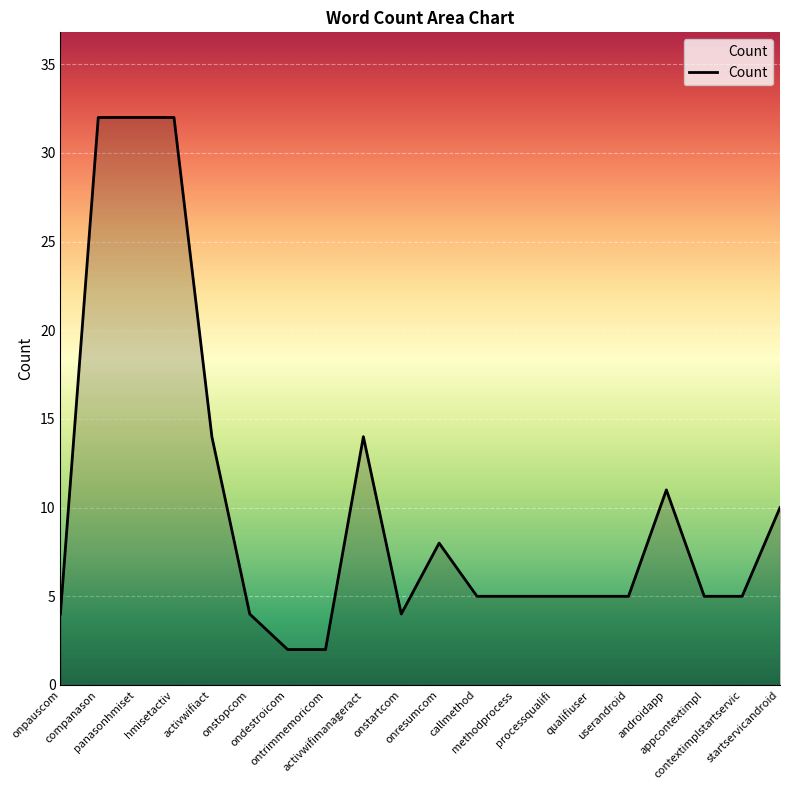

What is the maximum value shown in the chart?

32